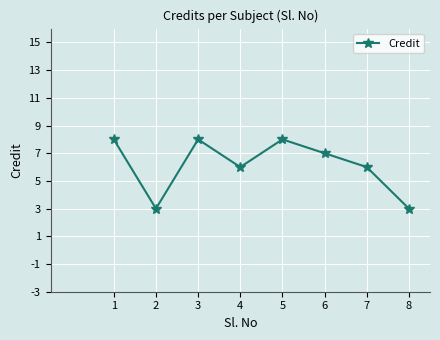

How many lines are shown in the chart?

1